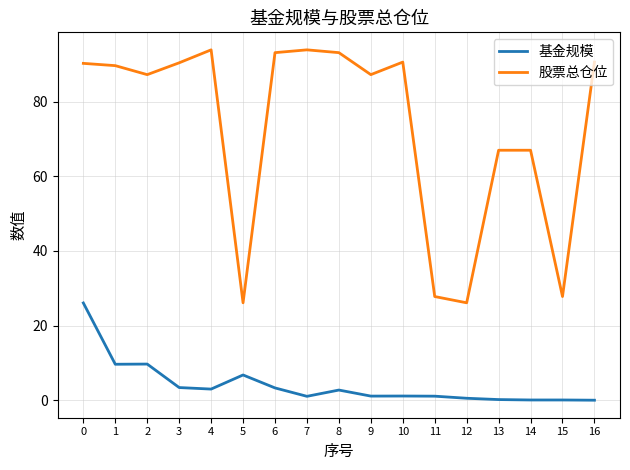

True or false: 股票总仓位 has more than 1 interior local peaks.

True